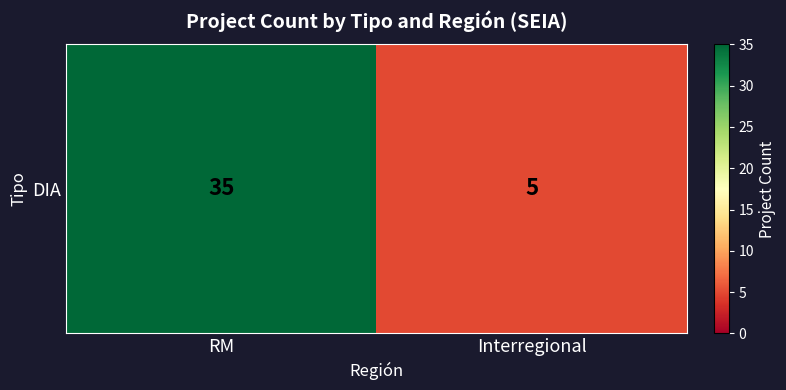

What is the difference between the maximum and minimum values?

30